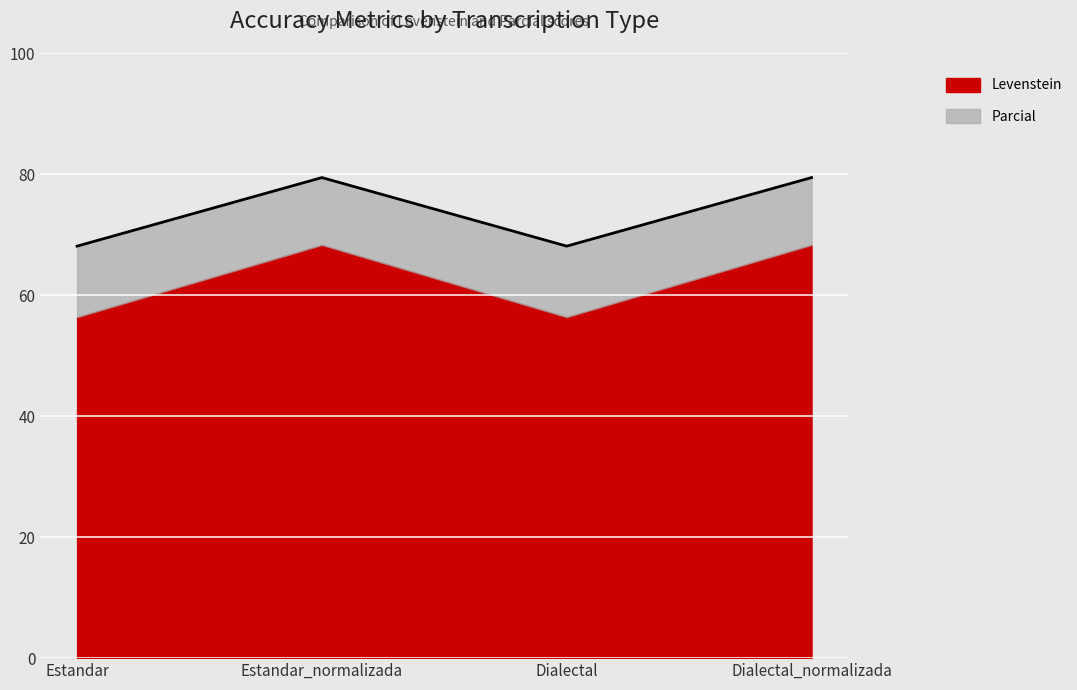

What is the label of the 4th point from the left?

Dialectal_normalizada